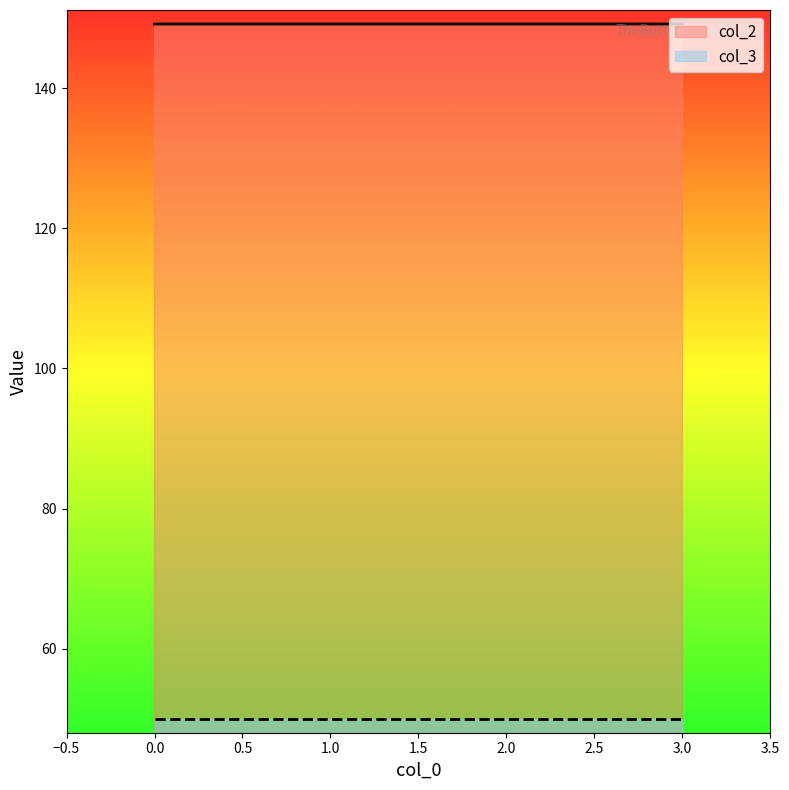

How many lines are shown in the chart?

2